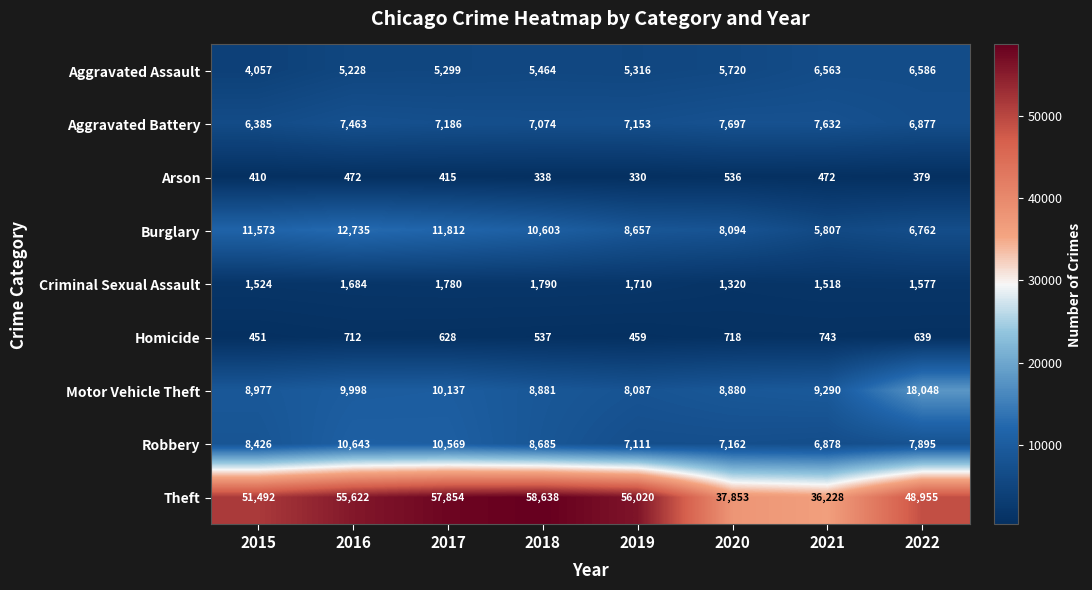

Between 2016 and 2020, which series saw the biggest shift?

Theft